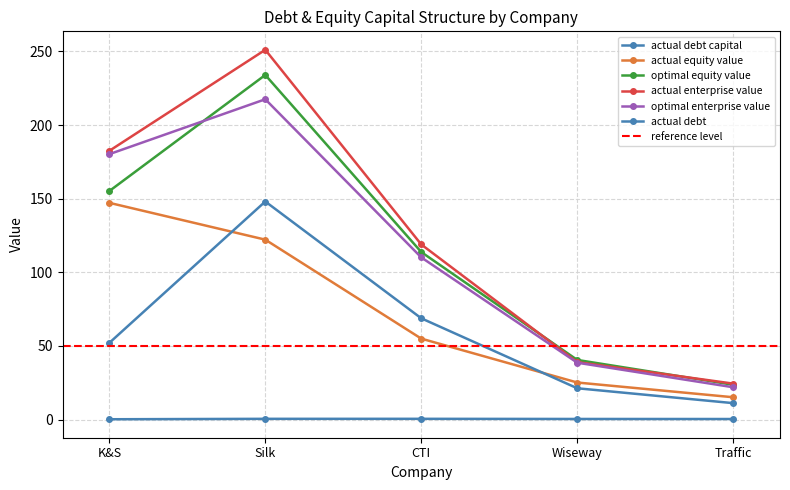

How many data points in actual enterprise value are less than 118?

2